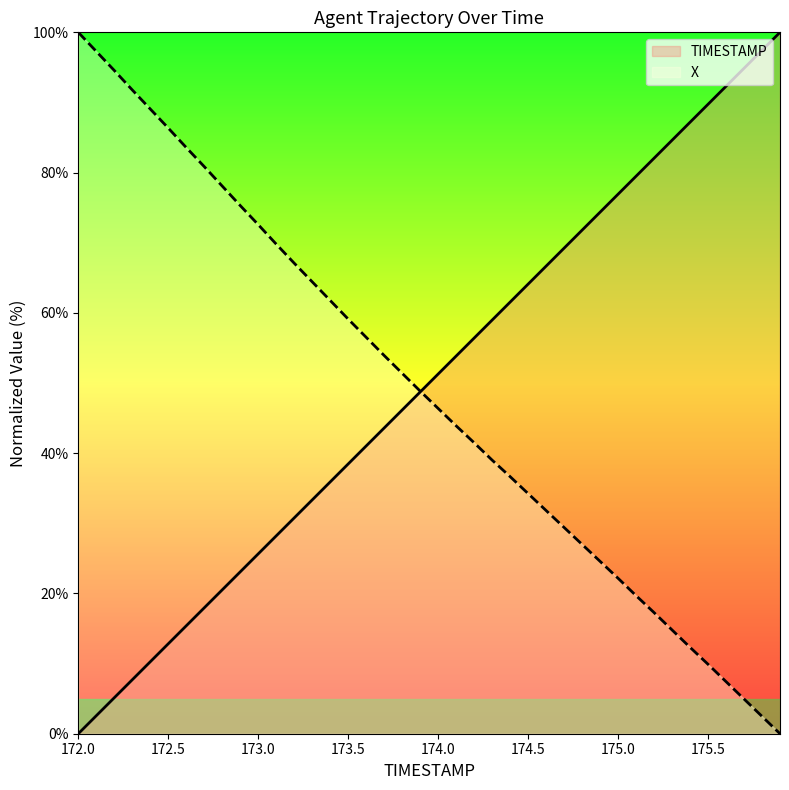

Where is TIMESTAMP nearest to the value 50?

173.9